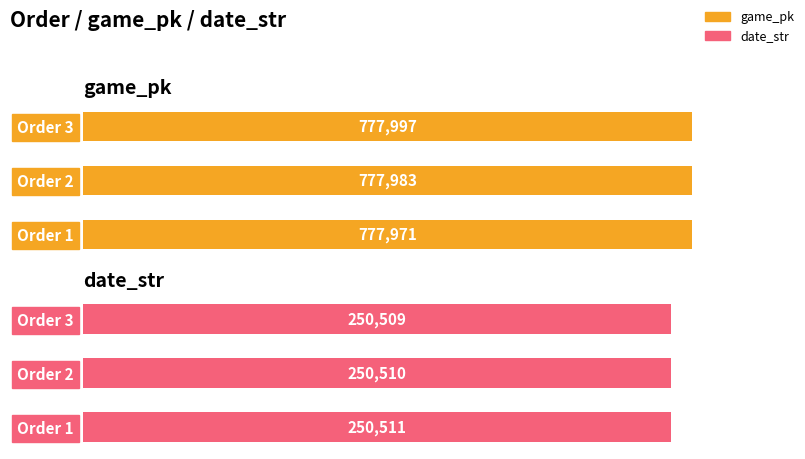

What is the maximum value for game_pk?

777997